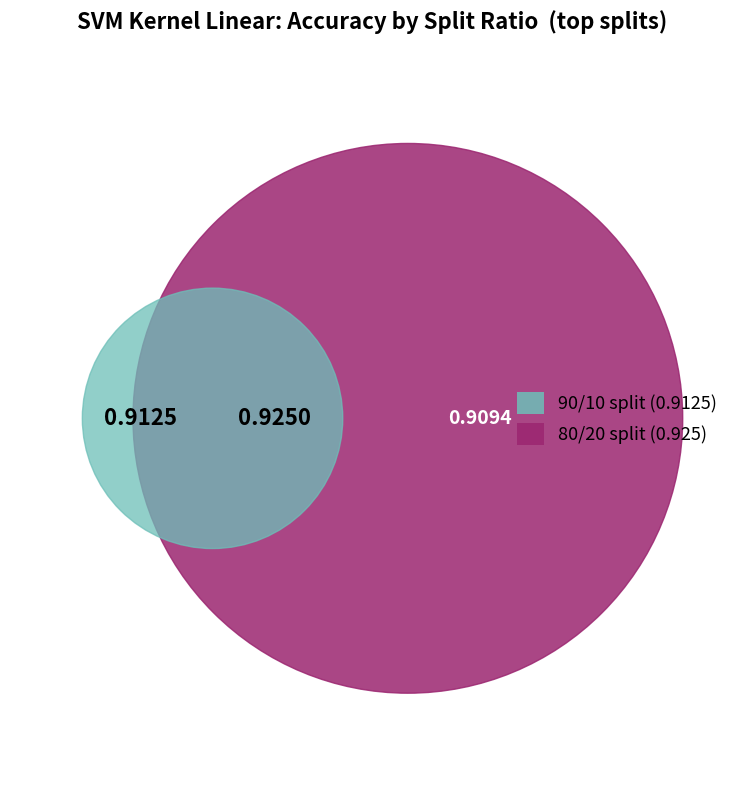

Is there any slice that represents more than half of the pie?

No